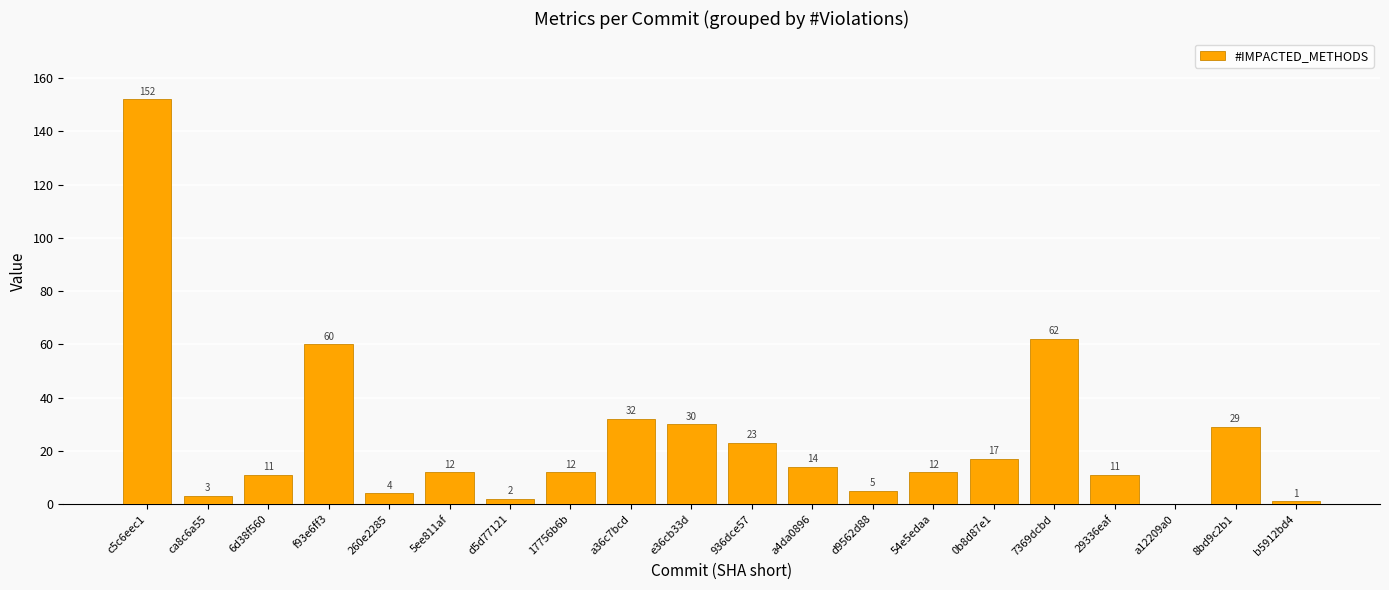

At which category does the chart reach its peak across all series?

c5c6eec1